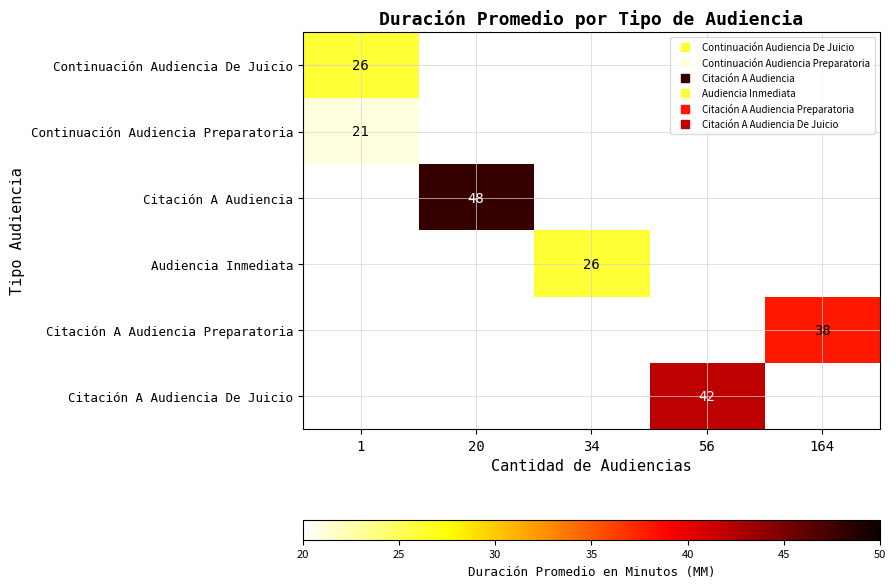

Where is Continuación Audiencia De Juicio nearest to the value 26?

1